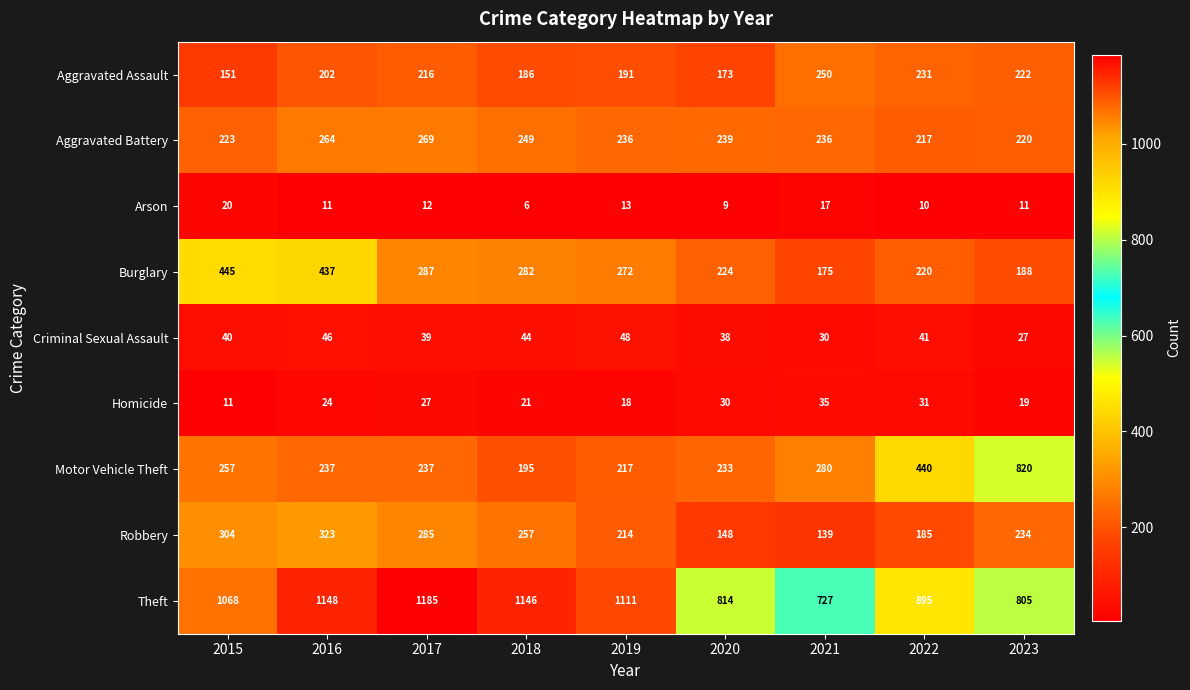

What is the spread (max minus min) of values at 2022?

885